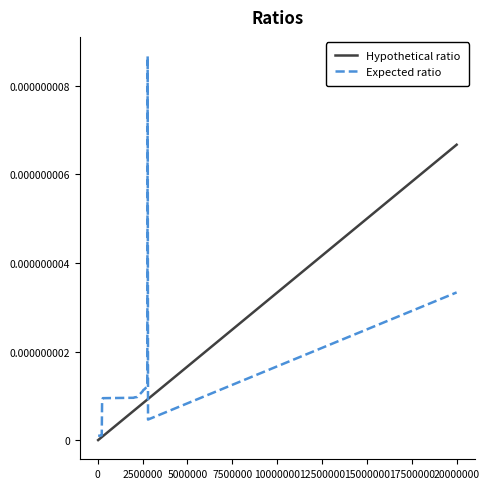

Which series has the largest range (max minus min)?

Expected ratio